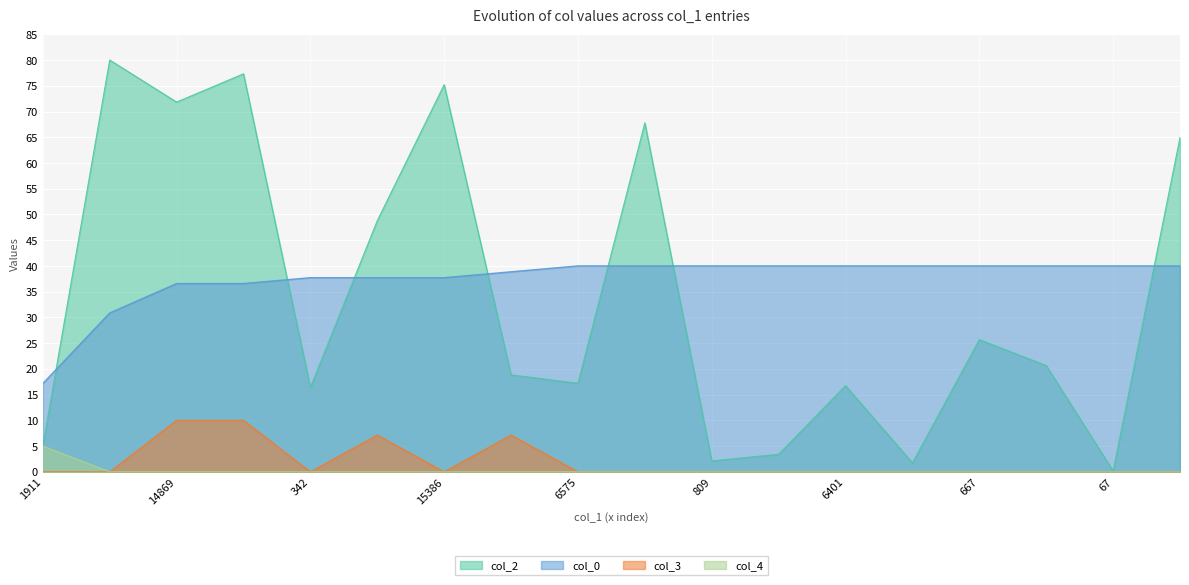

What are all the series names shown in the legend?

col_2, col_0, col_3, col_4